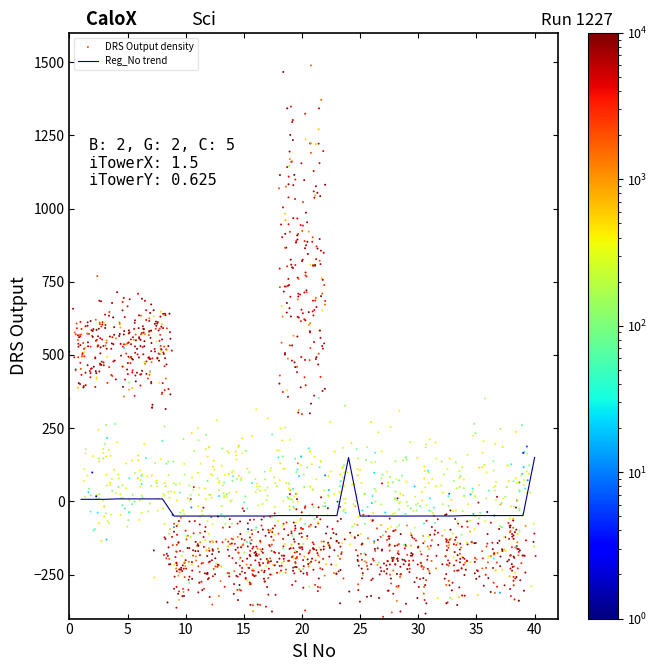

What is the change in value from 20 to 31?

-1.5